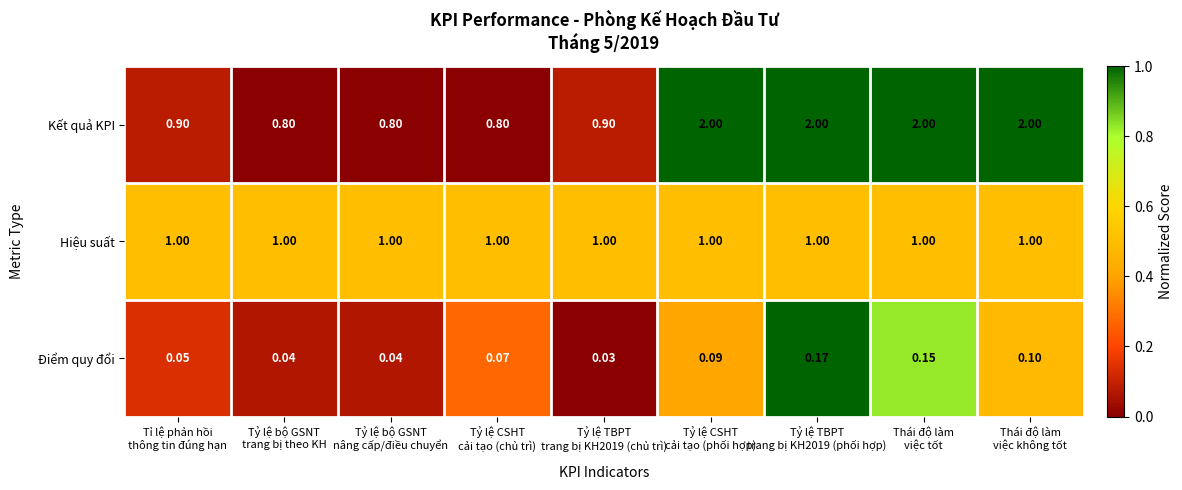

Which series changed the most between Tỷ lệ TBPT
trang bị KH2019 (chủ trì) and Tỷ lệ TBPT
trang bị KH2019 (phối hợp)?

Kết quả KPI